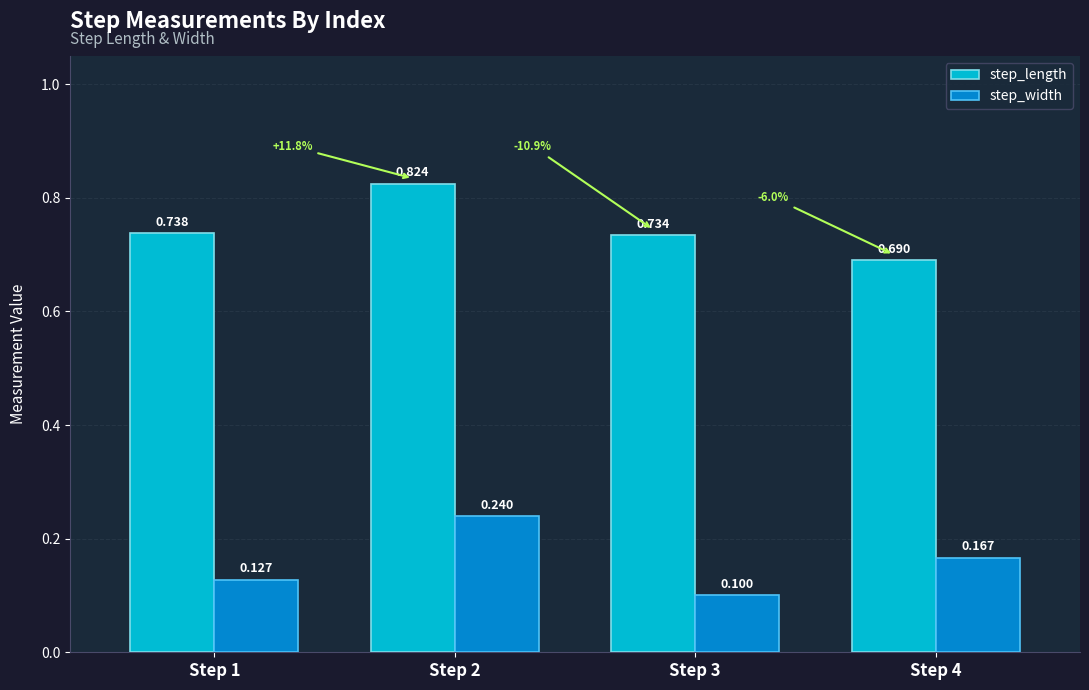

Is the value of step_length at Step 1 greater than the value of step_width at Step 2?

Yes